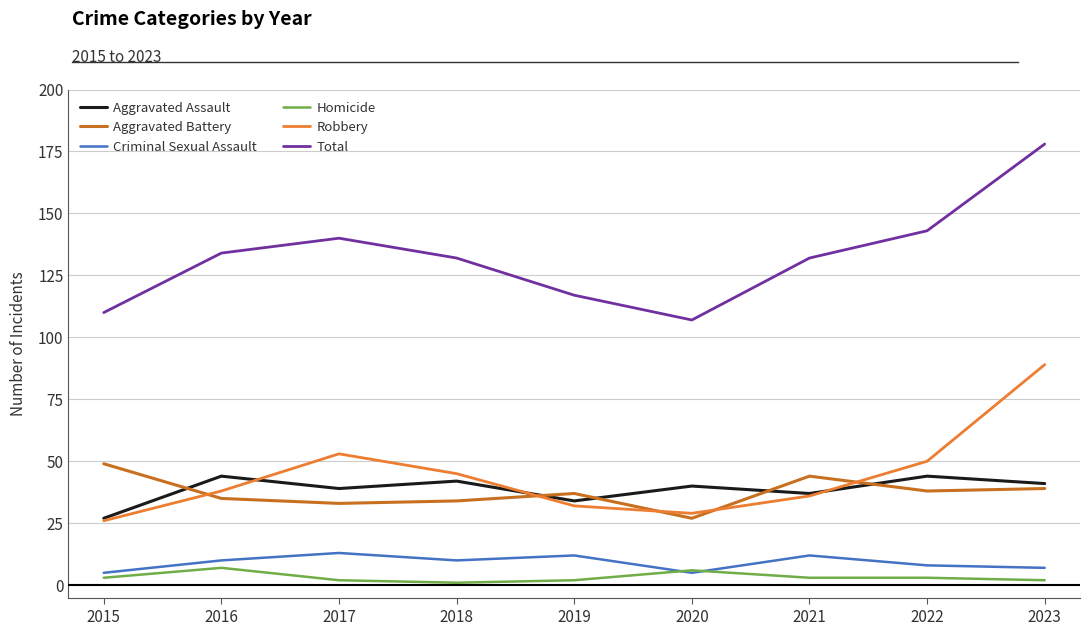

What is the sum of all Aggravated Assault values?

348